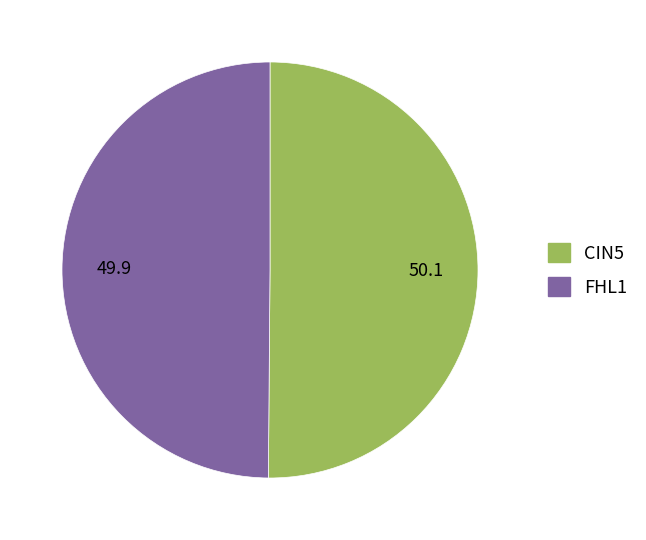

How many segments does this pie chart have?

2